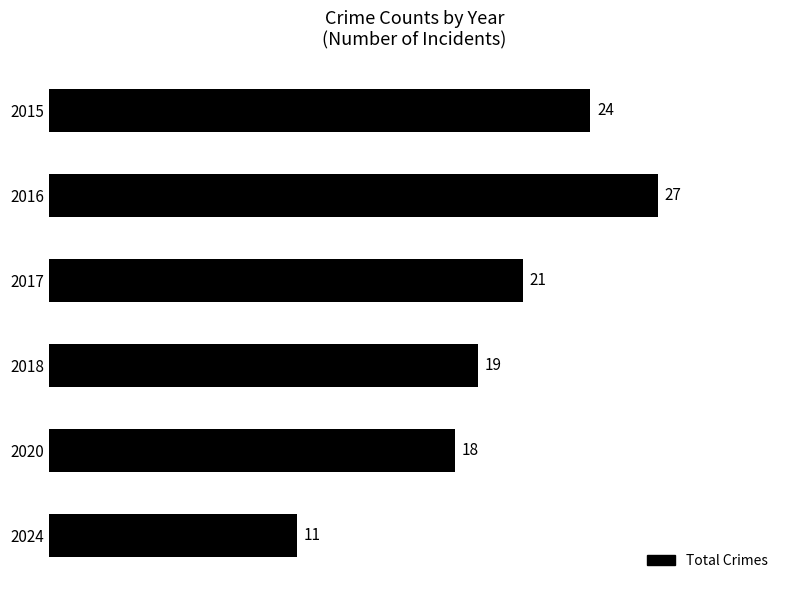

Rank the categories by value from lowest to highest.

2024, 2020, 2018, 2017, 2015, 2016